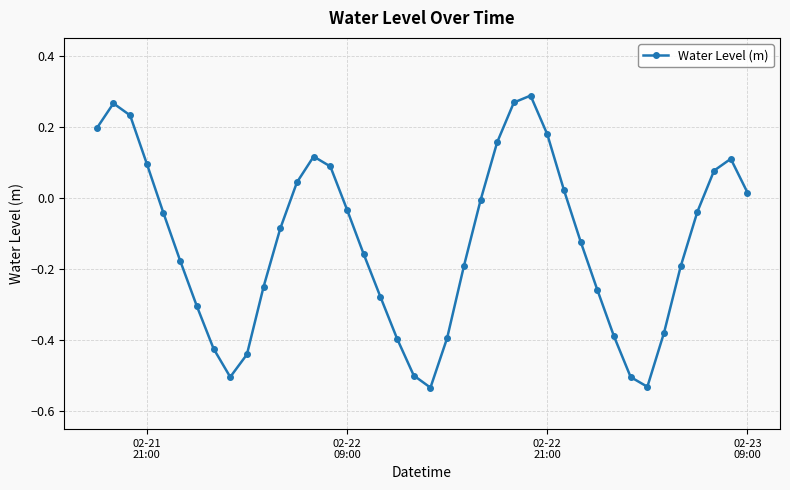

How many interior local valleys (lower than both neighbors) does the data have?

3